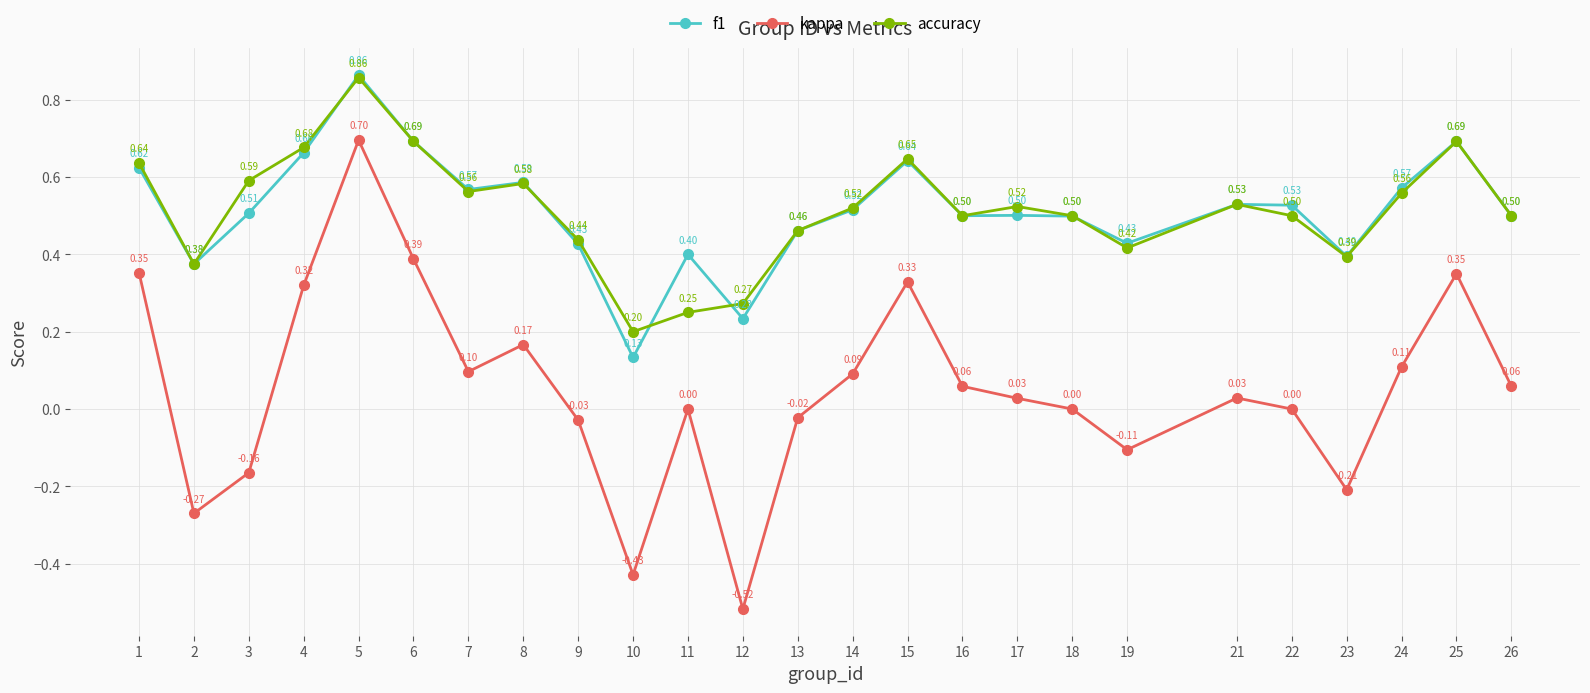

Which series has the largest total across all categories?

accuracy